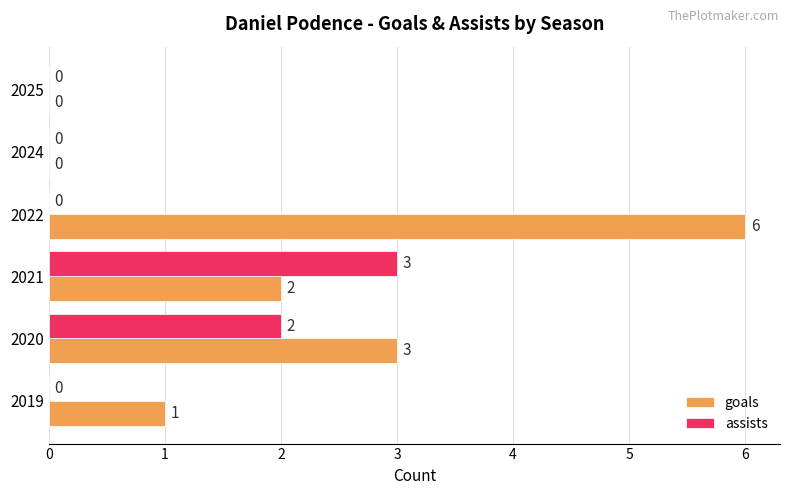

What are all the series names shown in the legend?

goals, assists